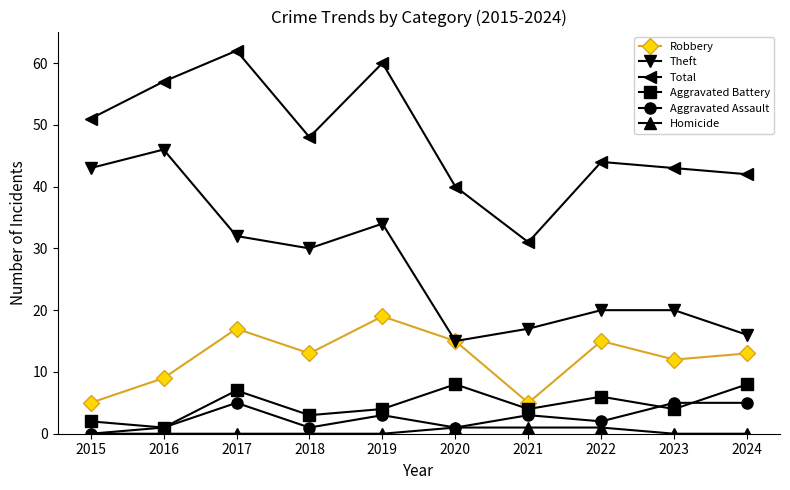

True or false: Robbery and Homicide cross at least once.

False